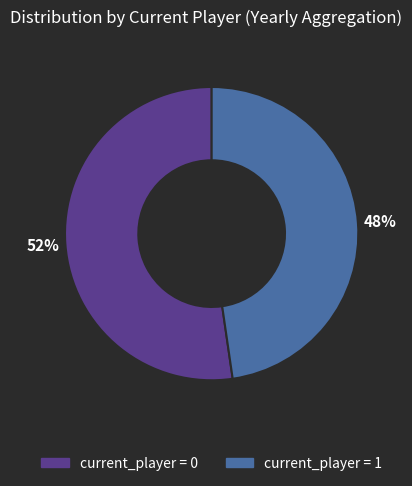

How many slices are in this pie chart?

2